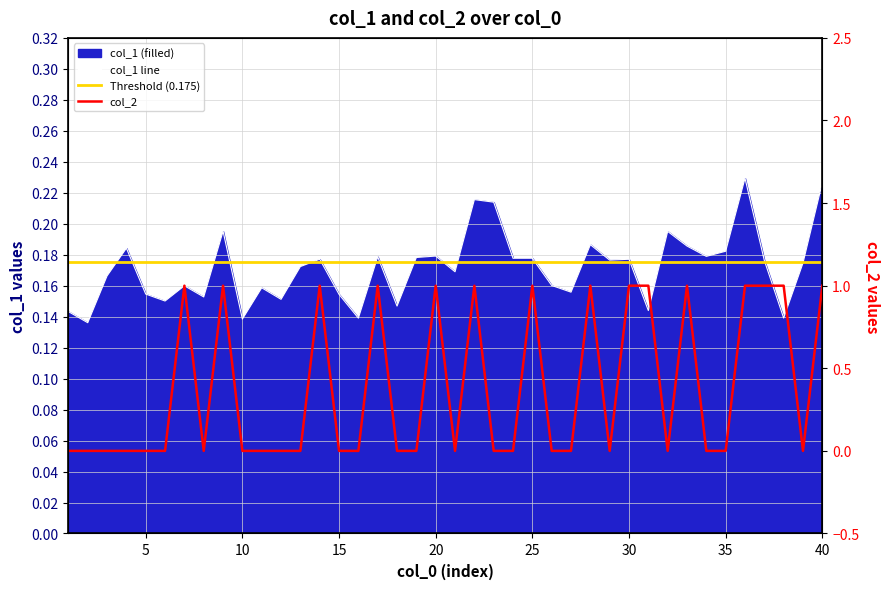

Between 24 and 4, which is larger?

4